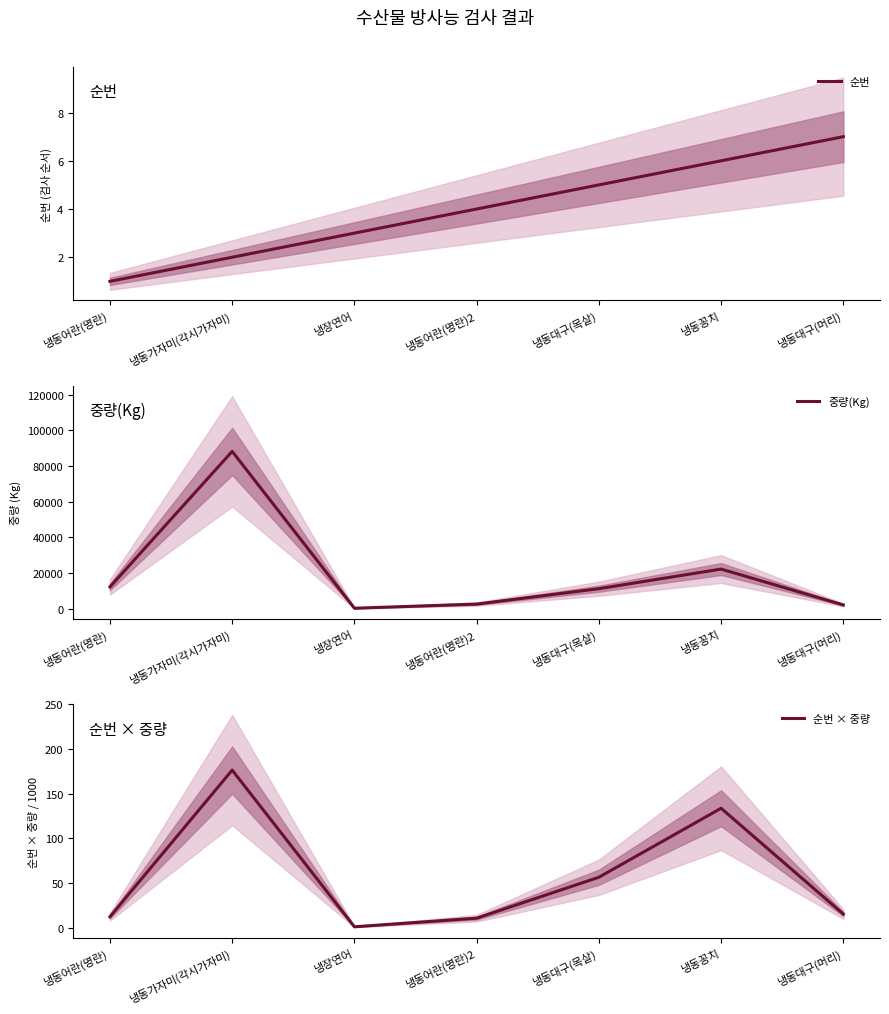

How many interior local peaks does the 순번 × 중량 series have?

2